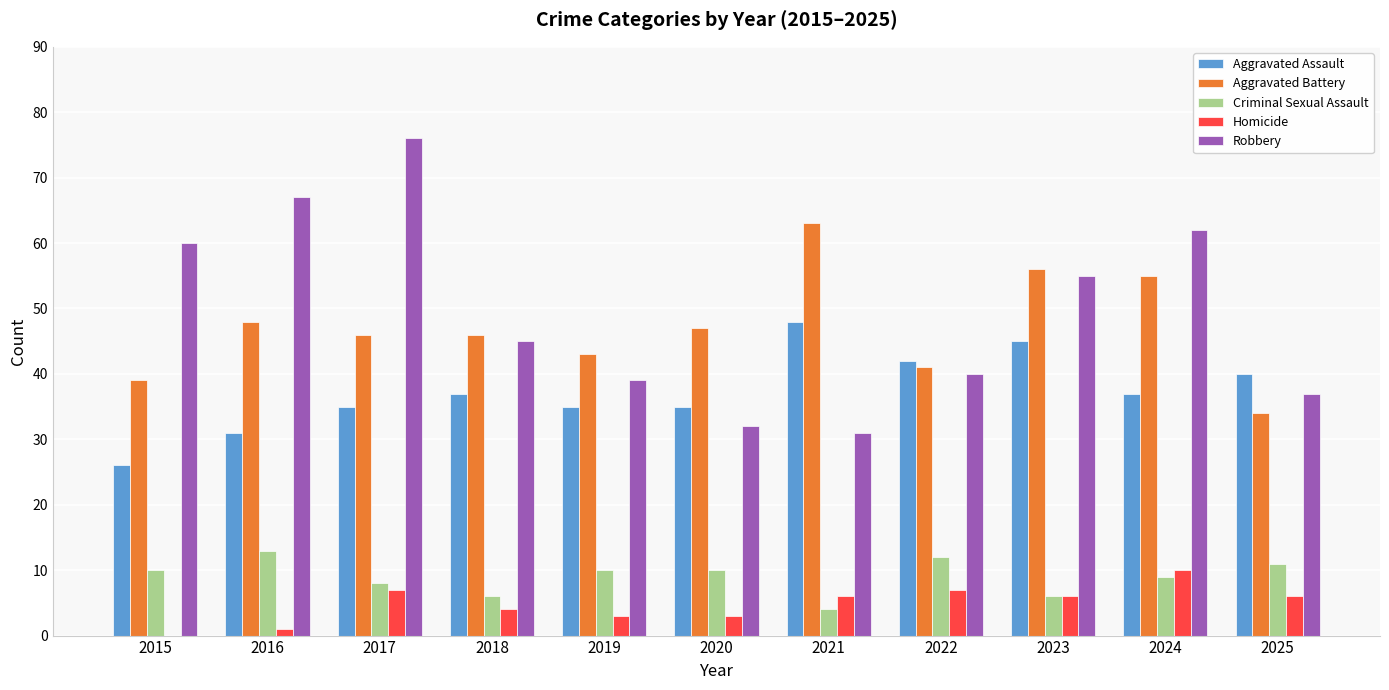

Between 2020 and 2025, which series saw the biggest shift?

Aggravated Battery